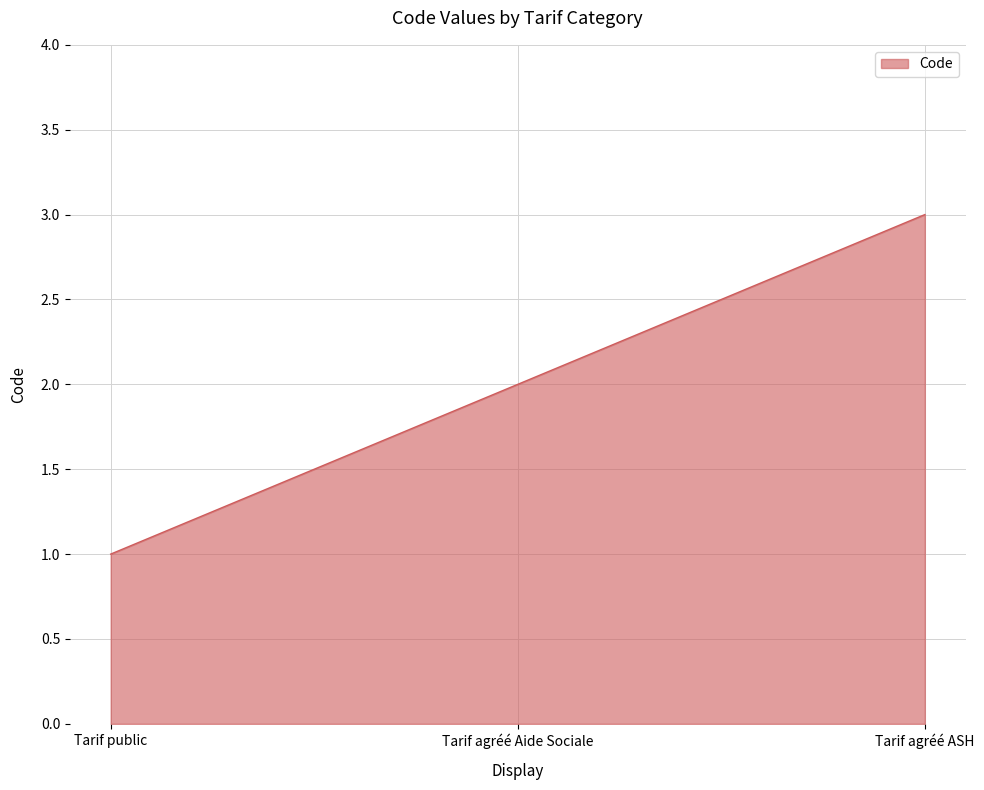

Which has a higher value, Tarif agréé ASH or Tarif agréé Aide Sociale?

Tarif agréé ASH